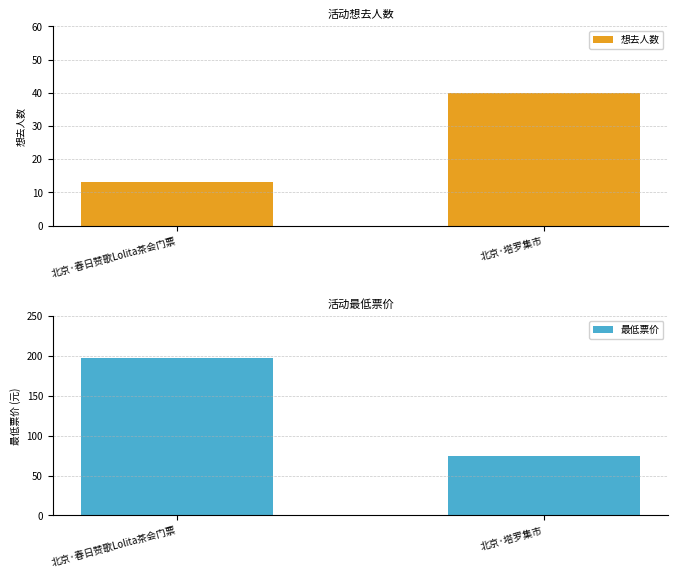

List the series in order of their overall mean, lowest first.

想去人数, 最低票价